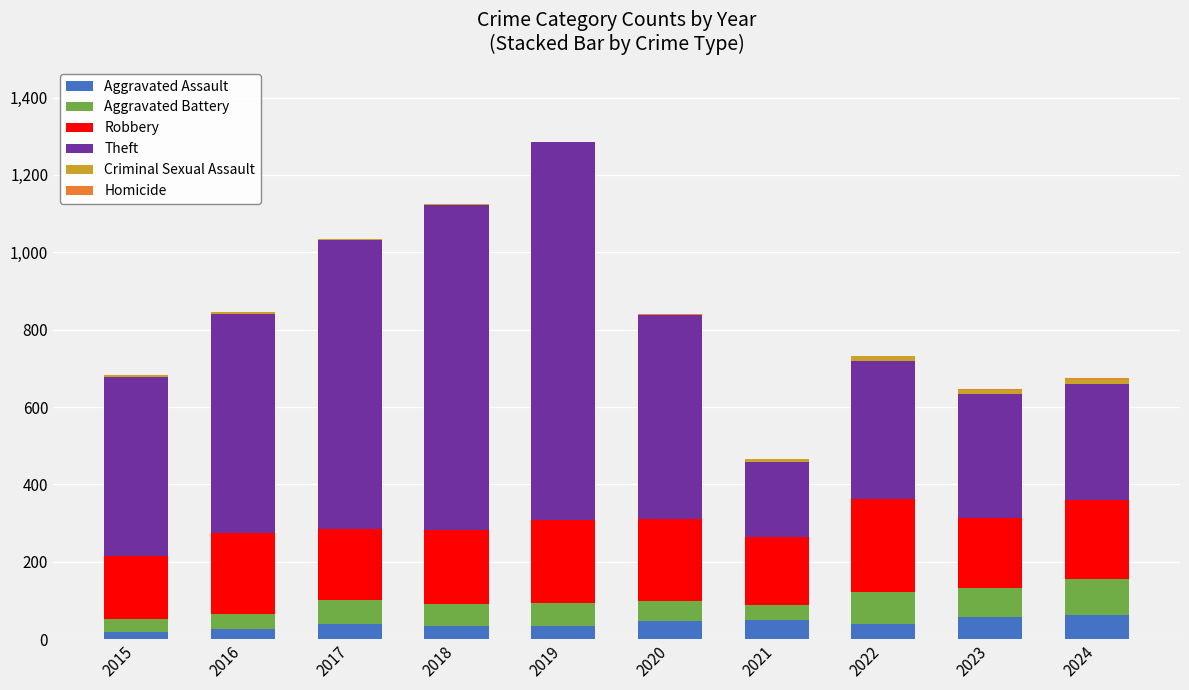

What is the difference between the maximum and minimum values in the Theft series?

782